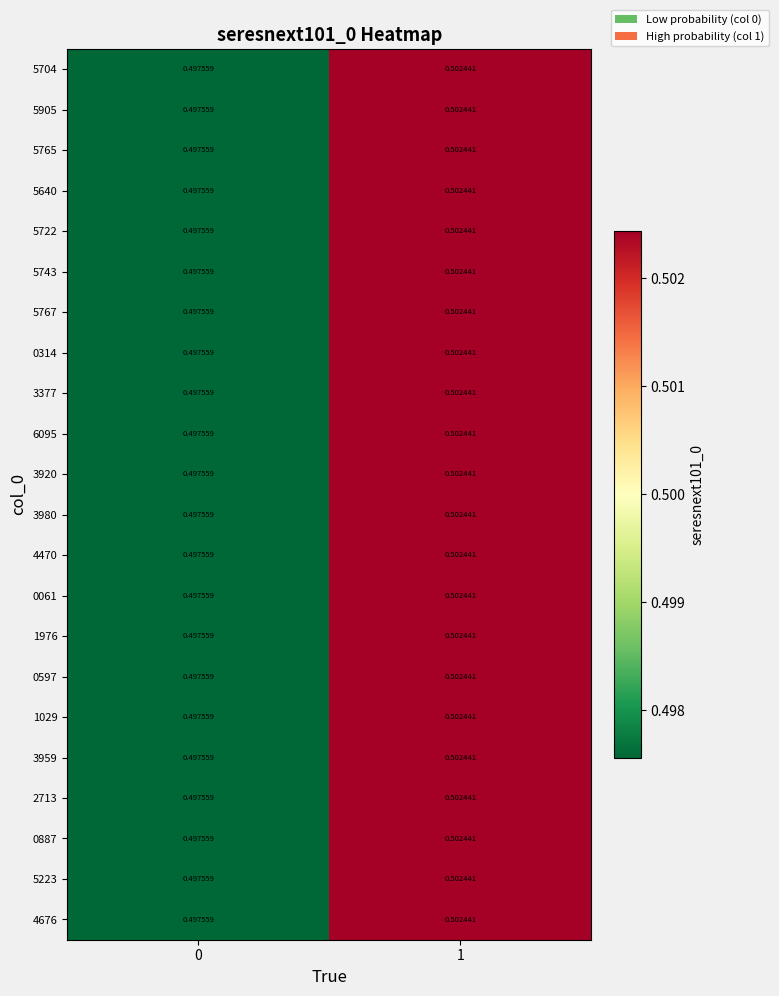

Rank the series by their maximum value, from lowest to highest.

4470, 5704, 5765, 5767, 0314, 3980, 0061, 5905, 5640, 5722, 3377, 3920, 1029, 3959, 0887, 1976, 5743, 6095, 0597, 2713, 5223, 4676